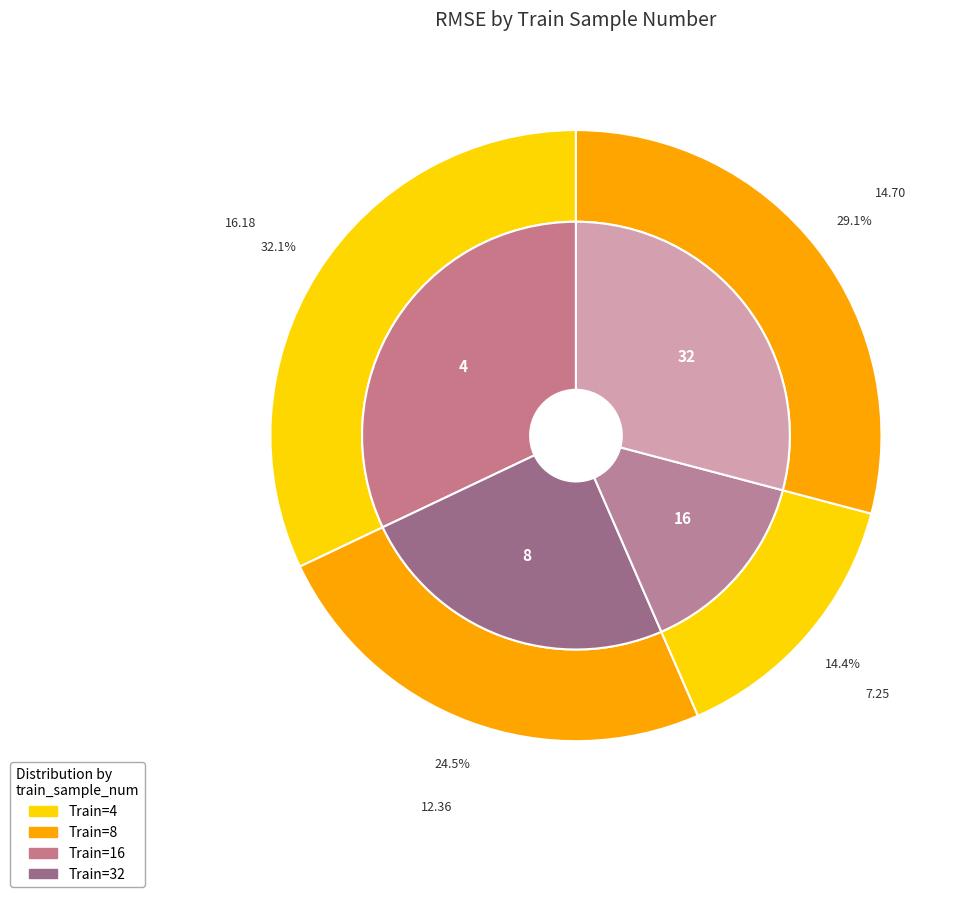

To the nearest percent, what portion does 32 represent?

29%